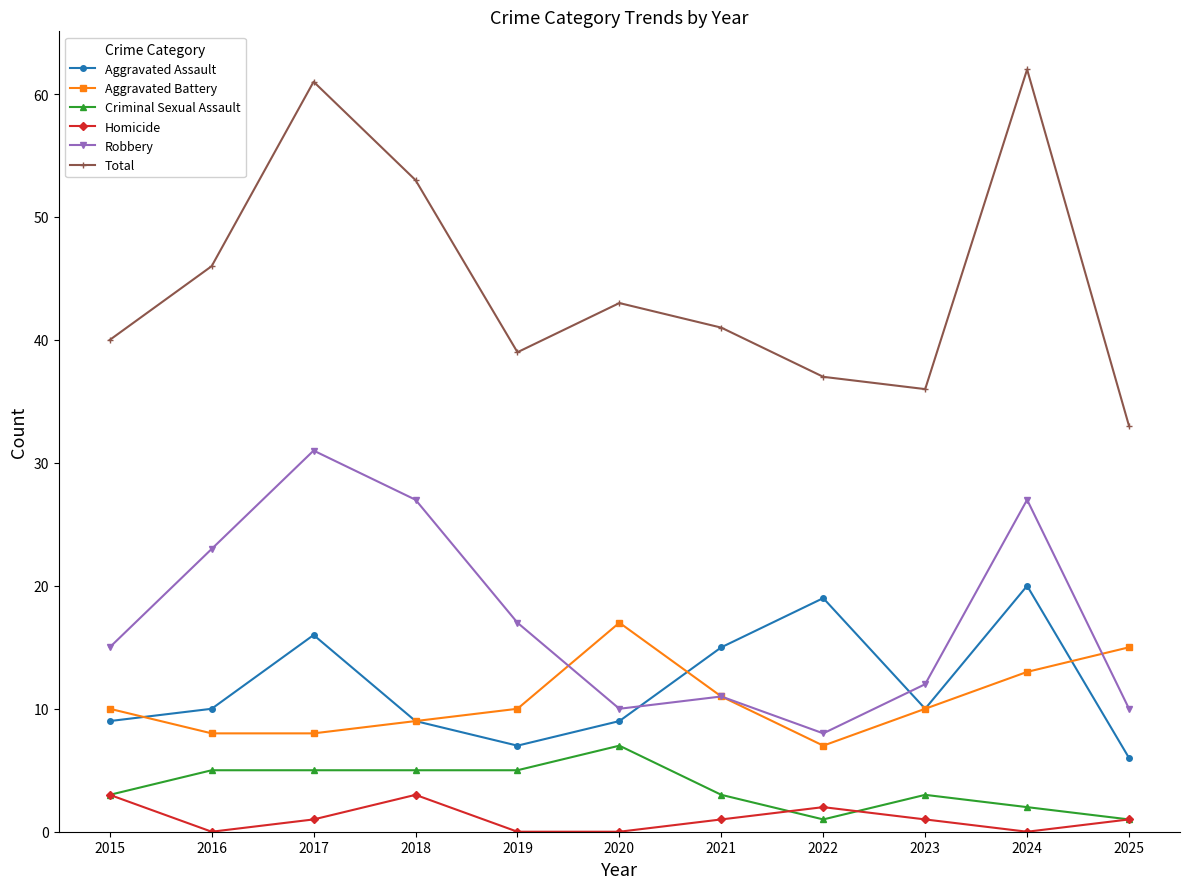

At which label is Total closest to 47?

2016